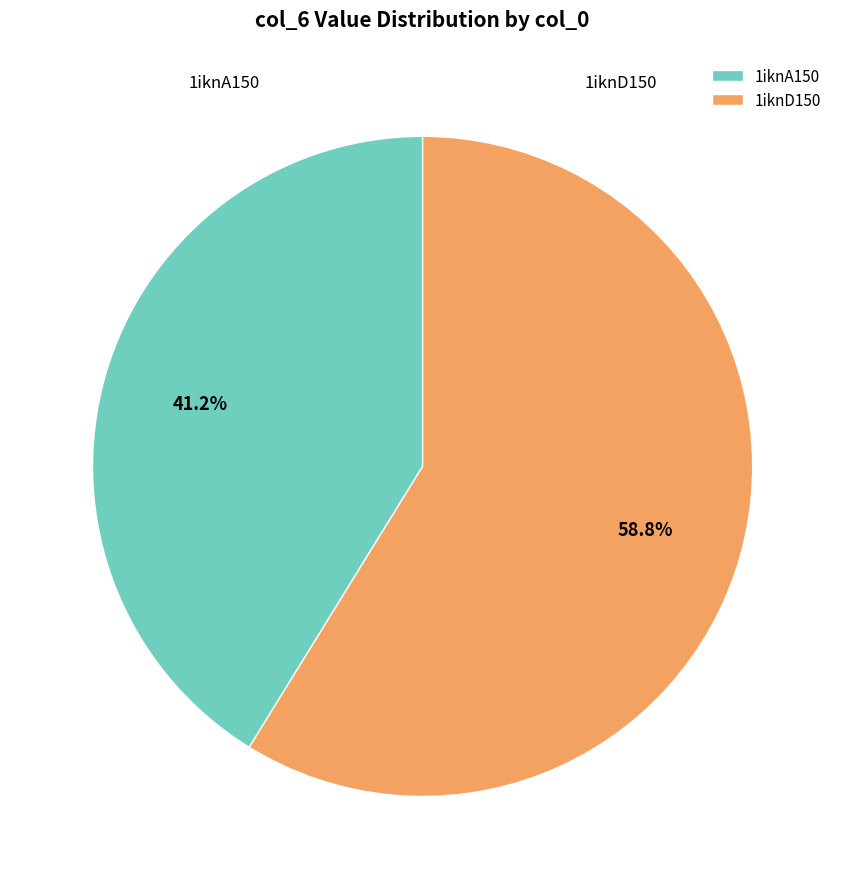

The 1iknA150 slice represents 35% of the pie. True or false?

False